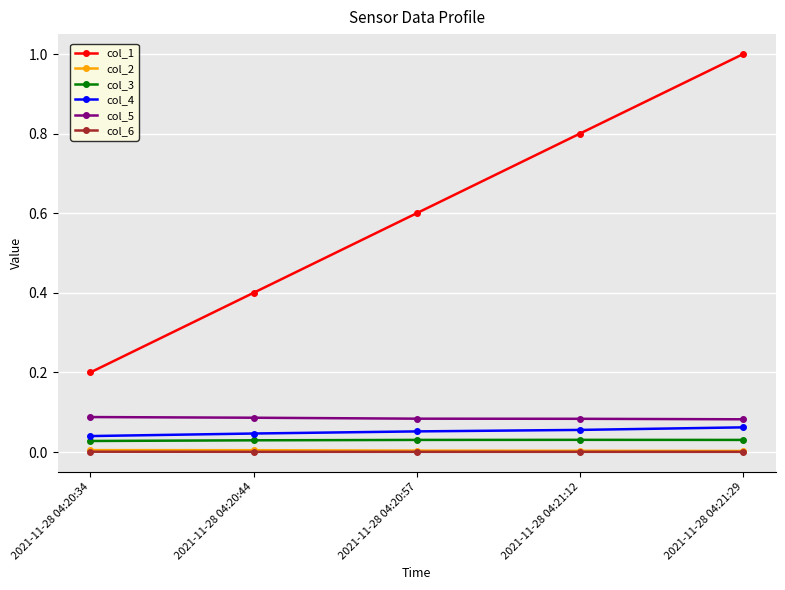

How many distinct data groups are displayed?

6